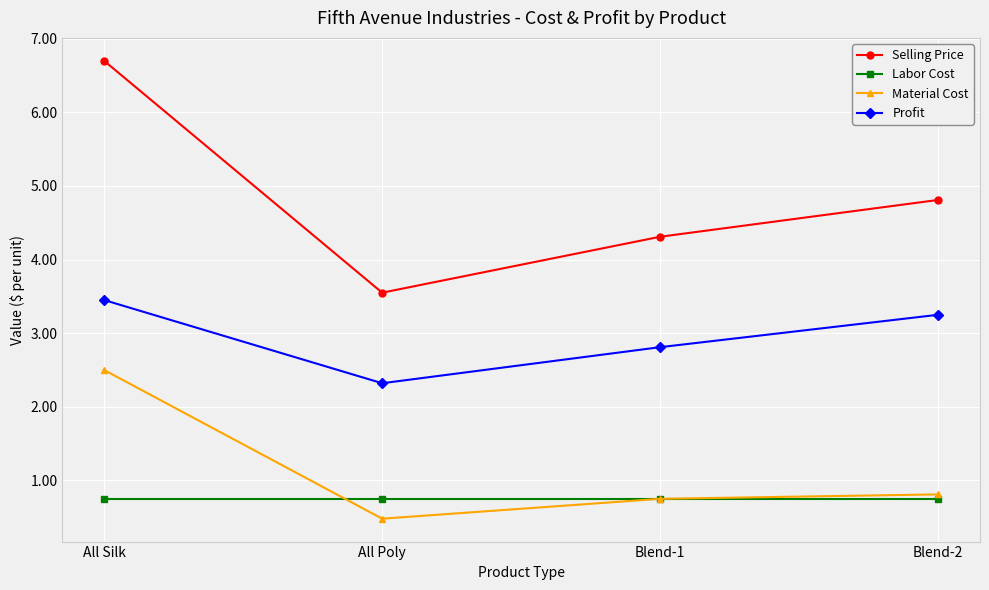

At which category does Selling Price reach its first local valley?

All Poly